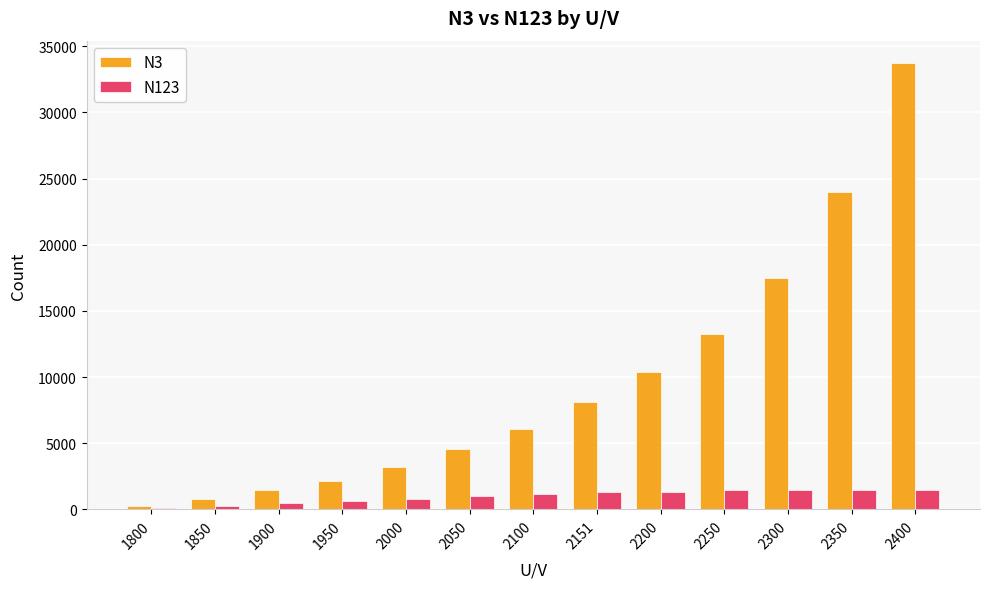

What is the spread (max minus min) of values at 1900?

969